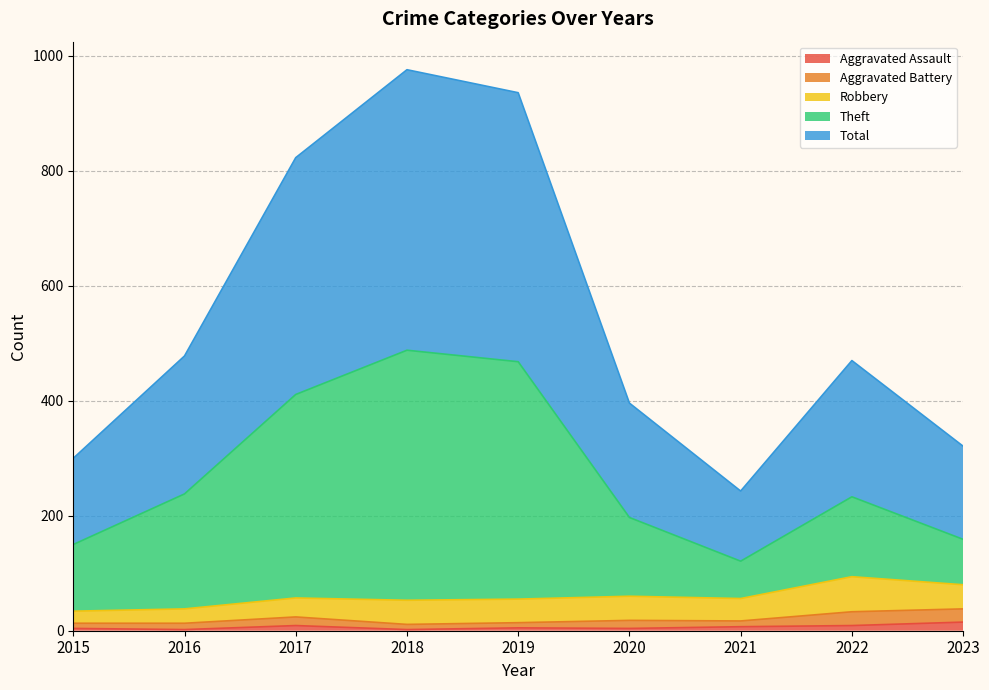

True or false: Total and Theft cross at least once.

False